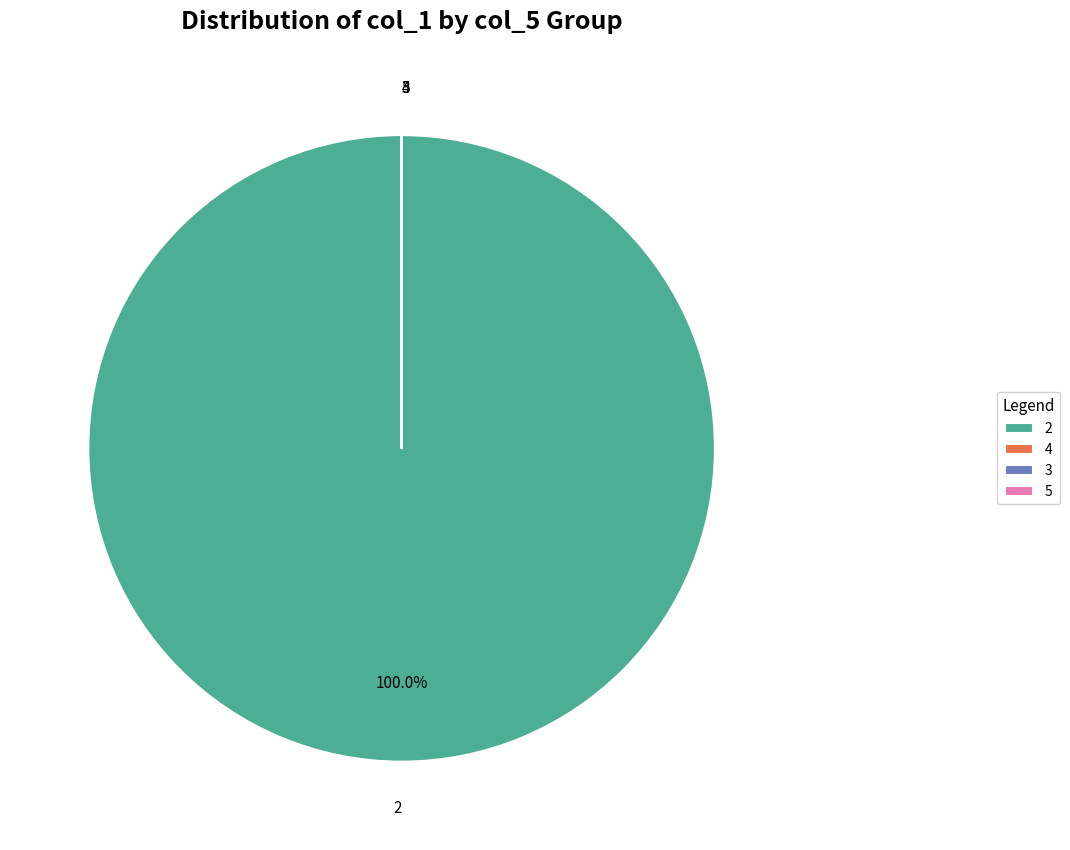

What is the majority slice?

2